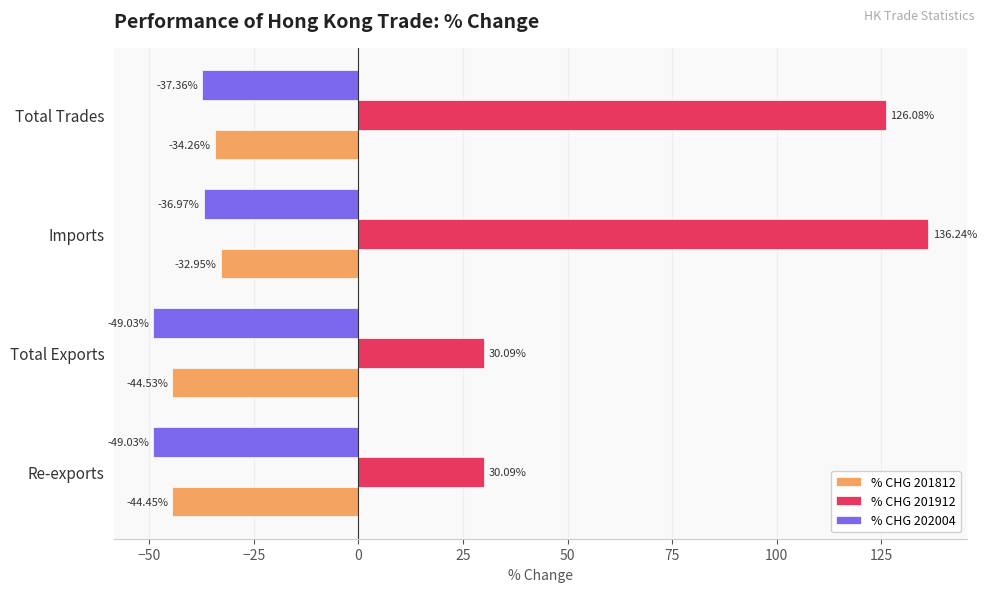

What is the sum of all % CHG 201812 values?

-156.2